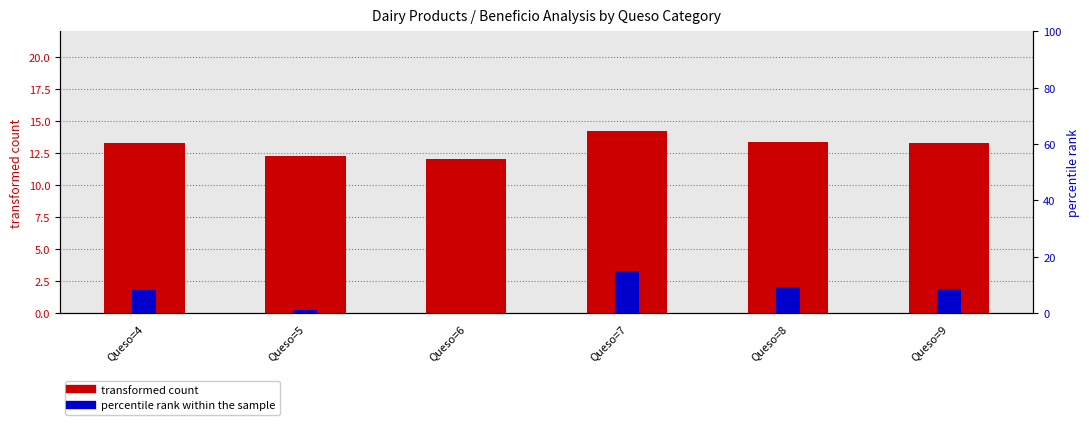

How many bars are there in total?

12